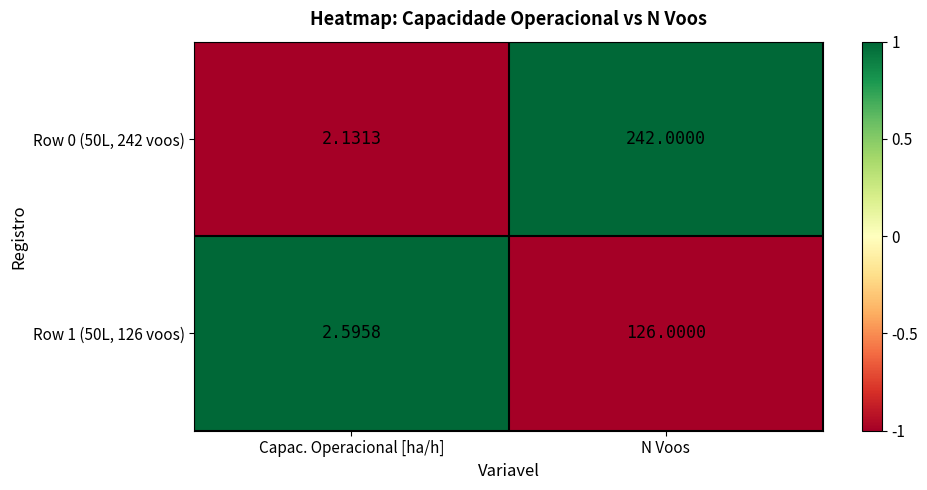

Which series has the largest total across all categories?

Row 0 (50L, 242 voos)